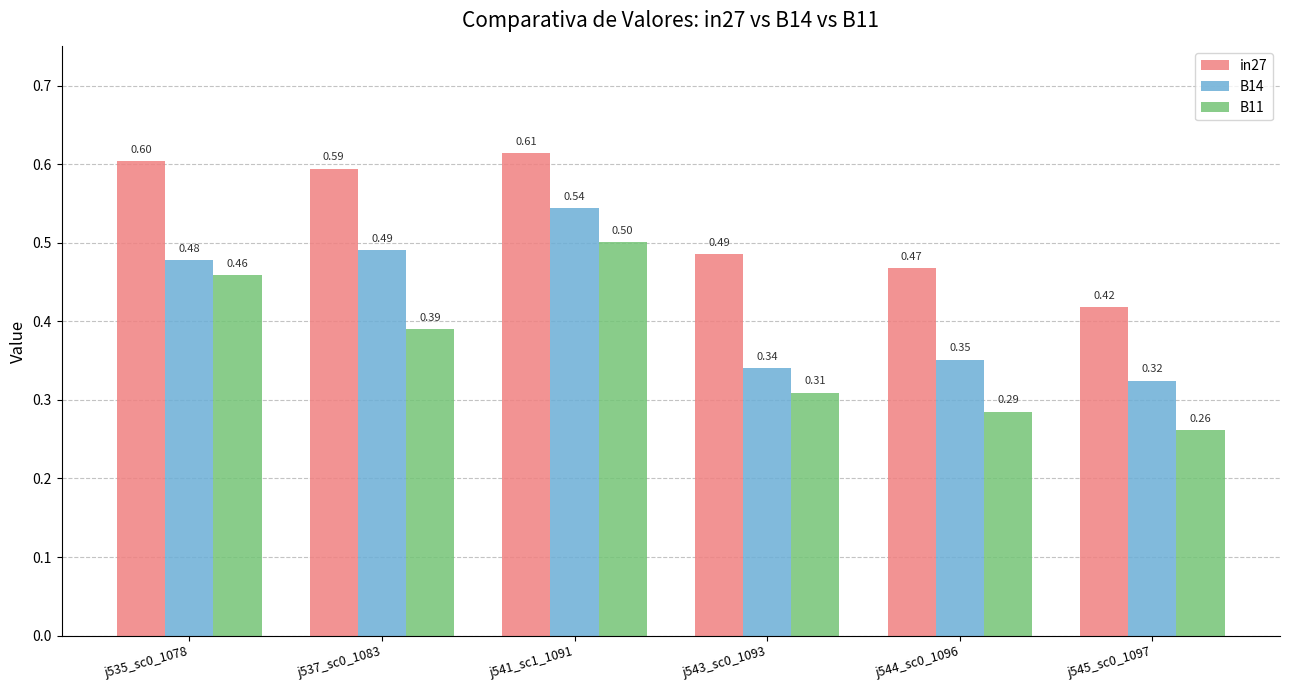

Which series has the largest total across all categories?

in27